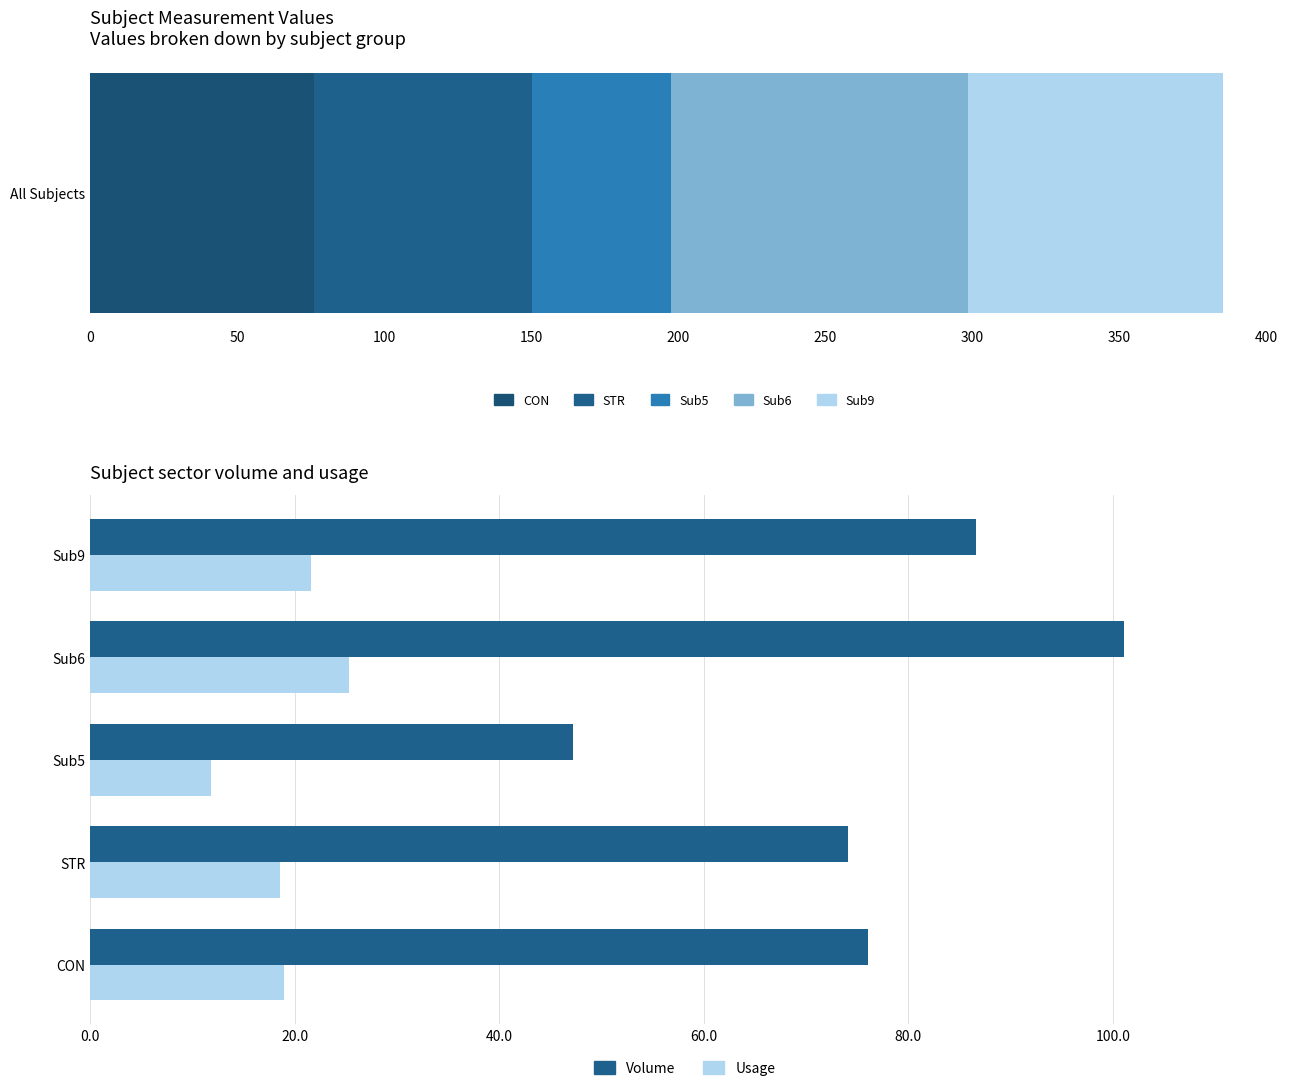

Reading left to right, what are all the values shown in this chart?

Volume: 76.0	74.1	47.2	101.1	86.6
Usage: 19.0	18.5	11.8	25.3	21.7